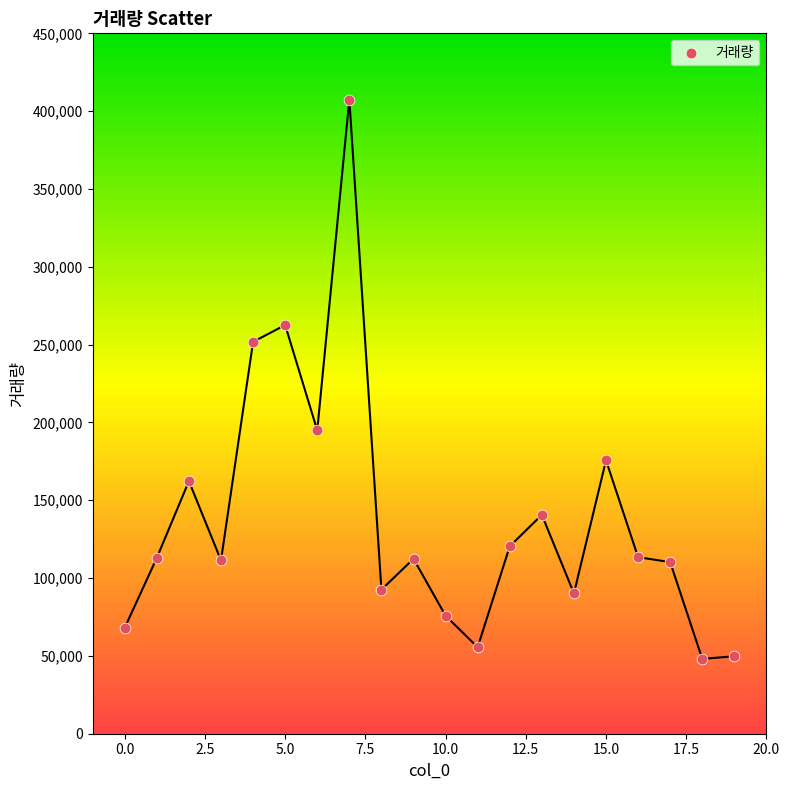

What Y value in the scatter plot is closest to 227770?

251767